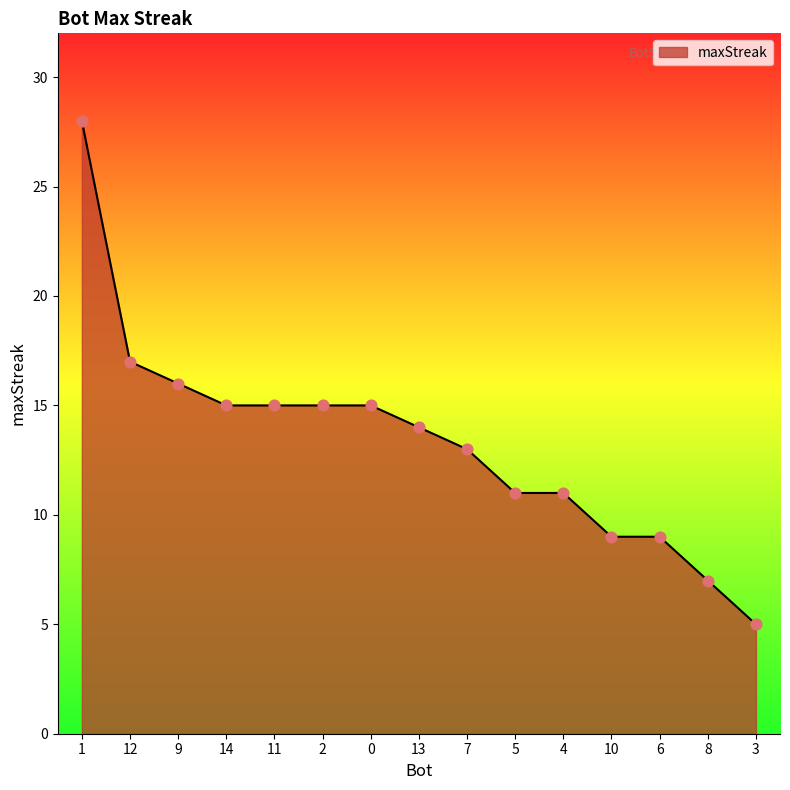

Approximately how many times larger is the value at 1 compared to 12?

1.6